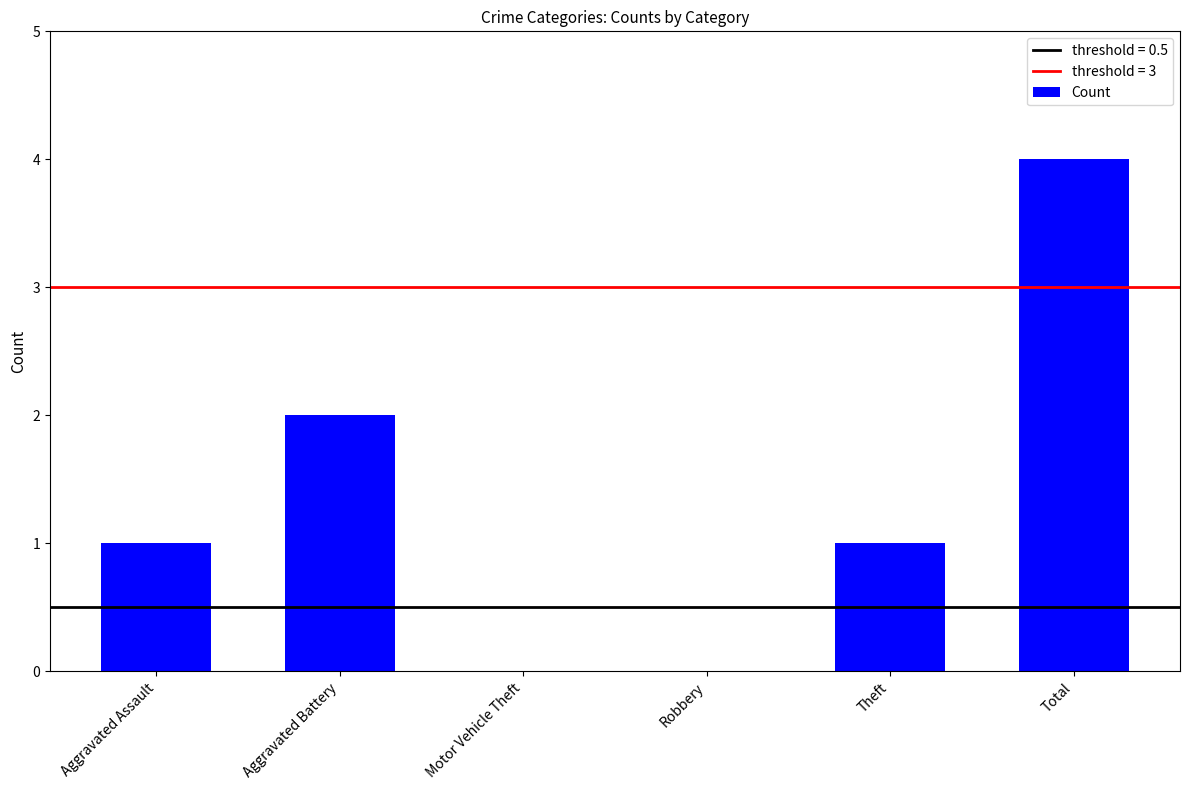

What is the difference between the values at Aggravated Battery and Motor Vehicle Theft?

2